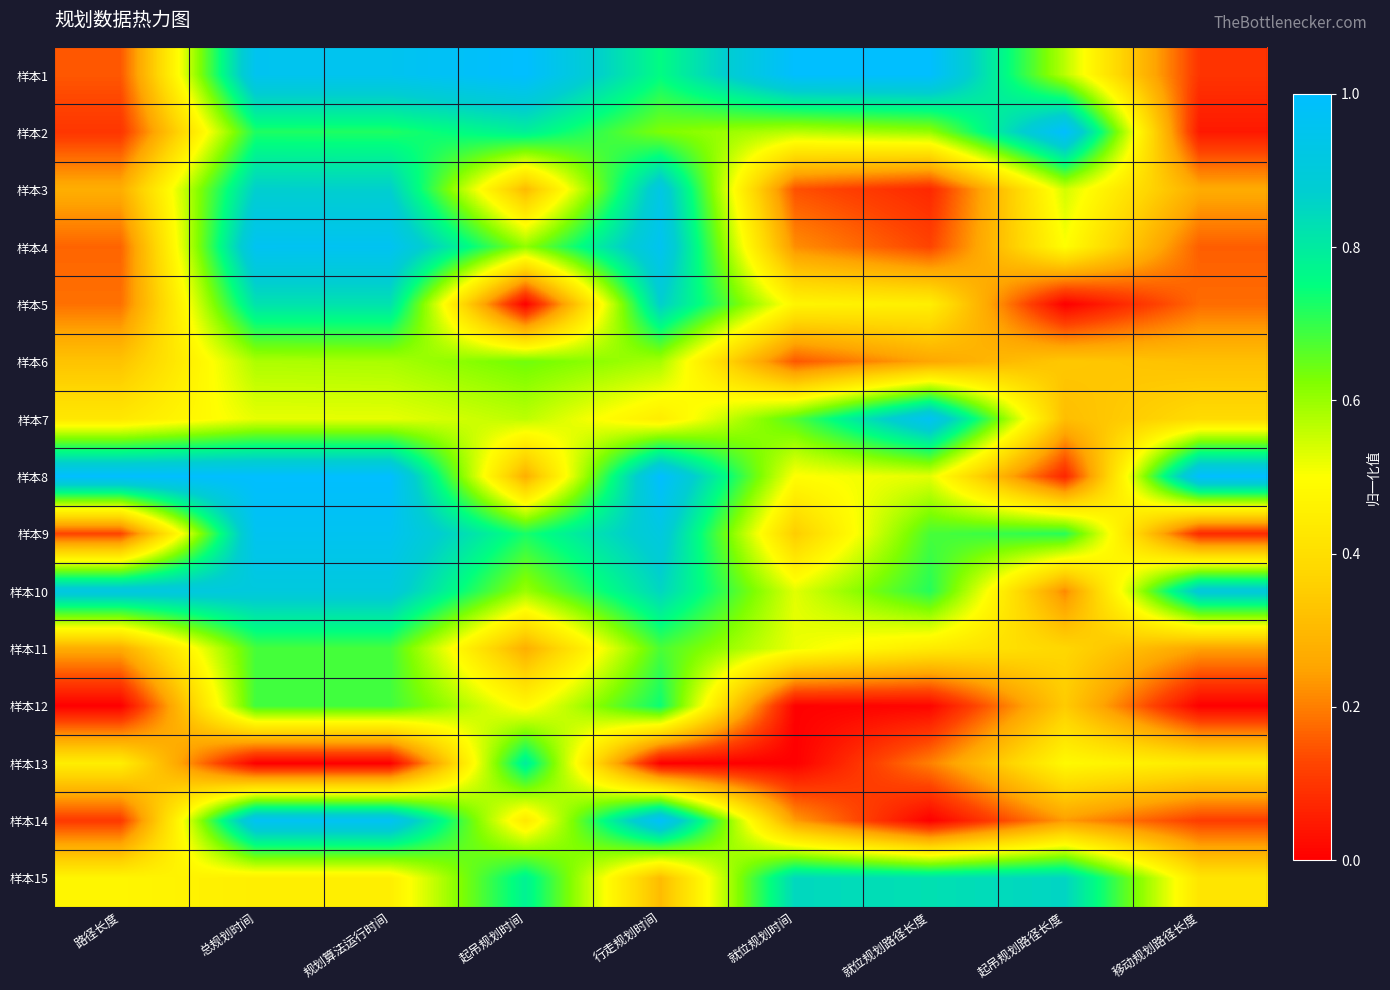

Reading left to right, transcribe all the data shown in this chart.

样本1: 路径长度=0.2	总规划时间=1.0	规划算法运行时间=1.0	起吊规划时间=1.0	行走规划时间=0.8	就位规划时间=1.0	就位规划路径长度=1.0	起吊规划路径长度=0.6	移动规划路径长度=0.1
样本2: 路径长度=0.1	总规划时间=0.7	规划算法运行时间=0.7	起吊规划时间=0.8	行走规划时间=0.6	就位规划时间=0.6	就位规划路径长度=0.6	起吊规划路径长度=1.0	移动规划路径长度=0.0
样本3: 路径长度=0.3	总规划时间=0.9	规划算法运行时间=0.9	起吊规划时间=0.3	行走规划时间=0.9	就位规划时间=0.1	就位规划路径长度=0.1	起吊规划路径长度=0.5	移动规划路径长度=0.3
样本4: 路径长度=0.2	总规划时间=1.0	规划算法运行时间=1.0	起吊规划时间=0.6	行走规划时间=1.0	就位规划时间=0.2	就位规划路径长度=0.1	起吊规划路径长度=0.5	移动规划路径长度=0.2
样本5: 路径长度=0.2	总规划时间=0.8	规划算法运行时间=0.8	起吊规划时间=0.0	行走规划时间=0.9	就位规划时间=0.5	就位规划路径长度=0.5	起吊规划路径长度=0.0	移动规划路径长度=0.2
样本6: 路径长度=0.3	总规划时间=0.6	规划算法运行时间=0.6	起吊规划时间=0.6	行走规划时间=0.6	就位规划时间=0.1	就位规划路径长度=0.3	起吊规划路径长度=0.3	移动规划路径长度=0.3
样本7: 路径长度=0.4	总规划时间=0.5	规划算法运行时间=0.5	起吊规划时间=0.6	行走规划时间=0.4	就位规划时间=0.7	就位规划路径长度=1.0	起吊规划路径长度=0.3	移动规划路径长度=0.4
样本8: 路径长度=1.0	总规划时间=1.0	规划算法运行时间=1.0	起吊规划时间=0.3	行走规划时间=1.0	就位规划时间=0.5	就位规划路径长度=0.5	起吊规划路径长度=0.1	移动规划路径长度=1.0
样本9: 路径长度=0.1	总规划时间=1.0	规划算法运行时间=1.0	起吊规划时间=0.7	行走规划时间=0.9	就位规划时间=0.4	就位规划路径长度=0.7	起吊规划路径长度=0.7	移动规划路径长度=0.1
样本10: 路径长度=0.9	总规划时间=0.9	规划算法运行时间=0.9	起吊规划时间=0.6	行走规划时间=0.9	就位规划时间=0.5	就位规划路径长度=0.7	起吊规划路径长度=0.2	移动规划路径长度=0.9
样本11: 路径长度=0.3	总规划时间=0.7	规划算法运行时间=0.7	起吊规划时间=0.3	行走规划时间=0.7	就位规划时间=0.5	就位规划路径长度=0.4	起吊规划路径长度=0.4	移动规划路径长度=0.3
样本12: 路径长度=0.0	总规划时间=0.7	规划算法运行时间=0.7	起吊规划时间=0.5	行走规划时间=0.7	就位规划时间=0.0	就位规划路径长度=0.0	起吊规划路径长度=0.3	移动规划路径长度=0.0
样本13: 路径长度=0.4	总规划时间=0.0	规划算法运行时间=0.0	起吊规划时间=0.8	行走规划时间=0.0	就位规划时间=0.0	就位规划路径长度=0.2	起吊规划路径长度=0.5	移动规划路径长度=0.4
样本14: 路径长度=0.1	总规划时间=1.0	规划算法运行时间=1.0	起吊规划时间=0.4	行走规划时间=1.0	就位规划时间=0.2	就位规划路径长度=0.0	起吊规划路径长度=0.2	移动规划路径长度=0.1
样本15: 路径长度=0.5	总规划时间=0.5	规划算法运行时间=0.5	起吊规划时间=0.8	行走规划时间=0.3	就位规划时间=0.8	就位规划路径长度=0.8	起吊规划路径长度=0.9	移动规划路径长度=0.4